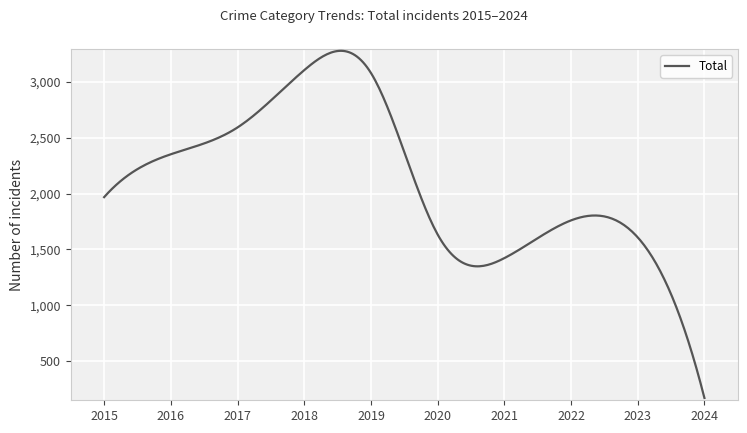

What is the smallest value displayed?

170.0